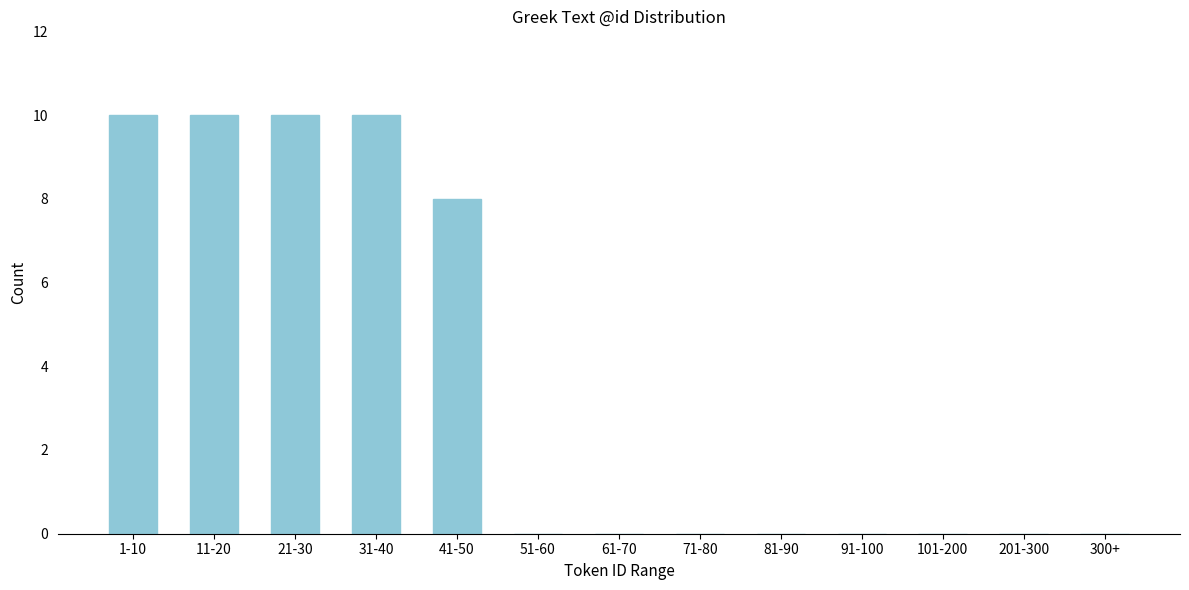

Reading left to right, what are all the values shown in this chart?

1-10=10	11-20=10	21-30=10	31-40=10	41-50=8	51-60=0	61-70=0	71-80=0	81-90=0	91-100=0	101-200=0	201-300=0	300+=0